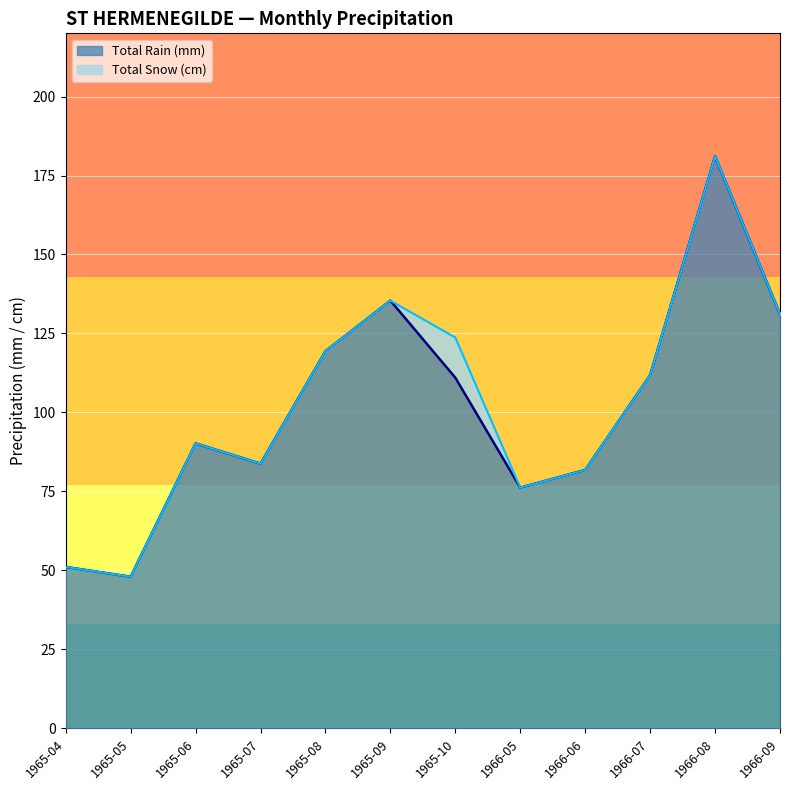

The value at 1966-06 is 108.5. True or false?

False